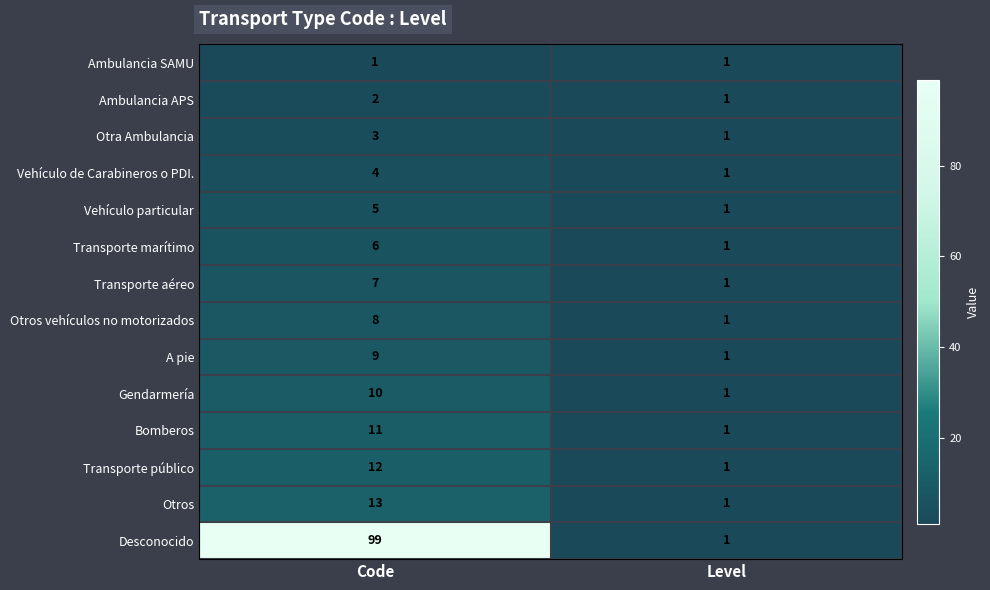

At which category is the sum across all series the highest?

Code